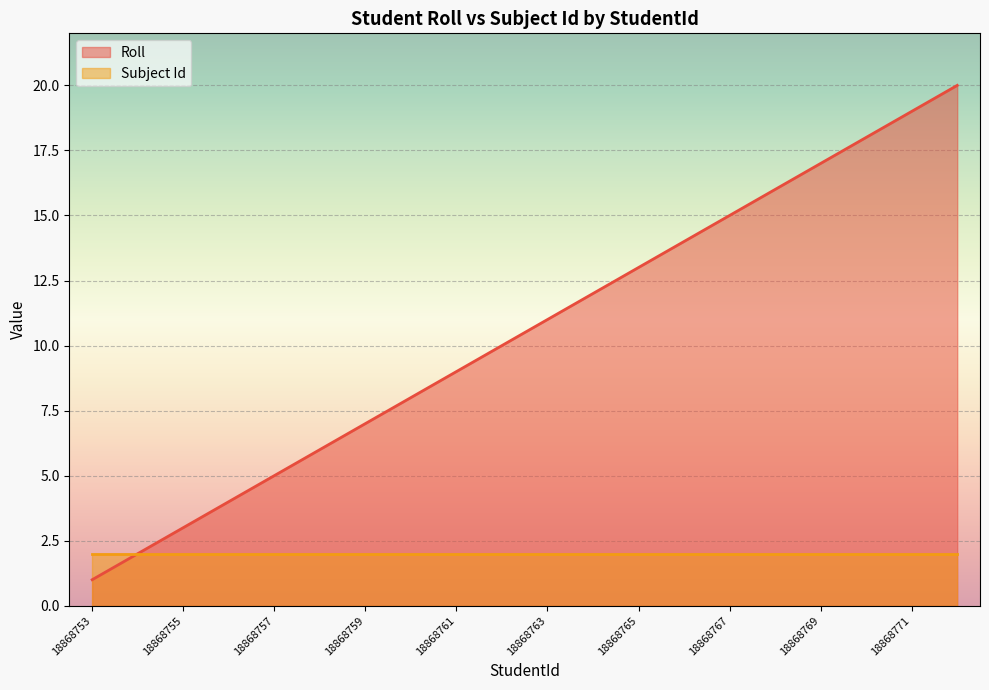

Reading left to right, extract all data points from this chart.

1	2	3	4	5	6	7	8	9	10	11	12	13	14	15	16	17	18	19	20